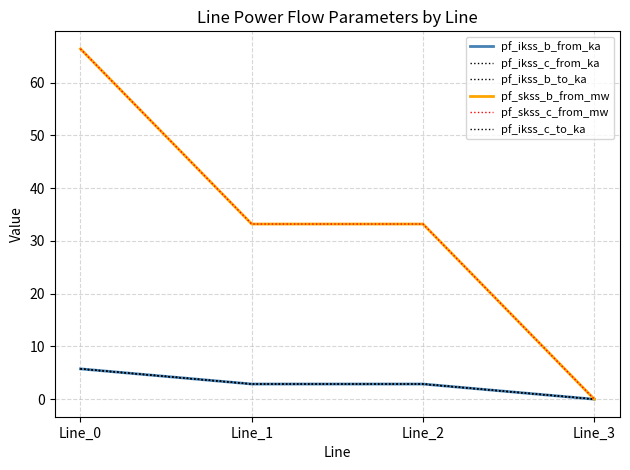

True or false: pf_ikss_c_from_ka has a value of 2.9 at Line_1.

True